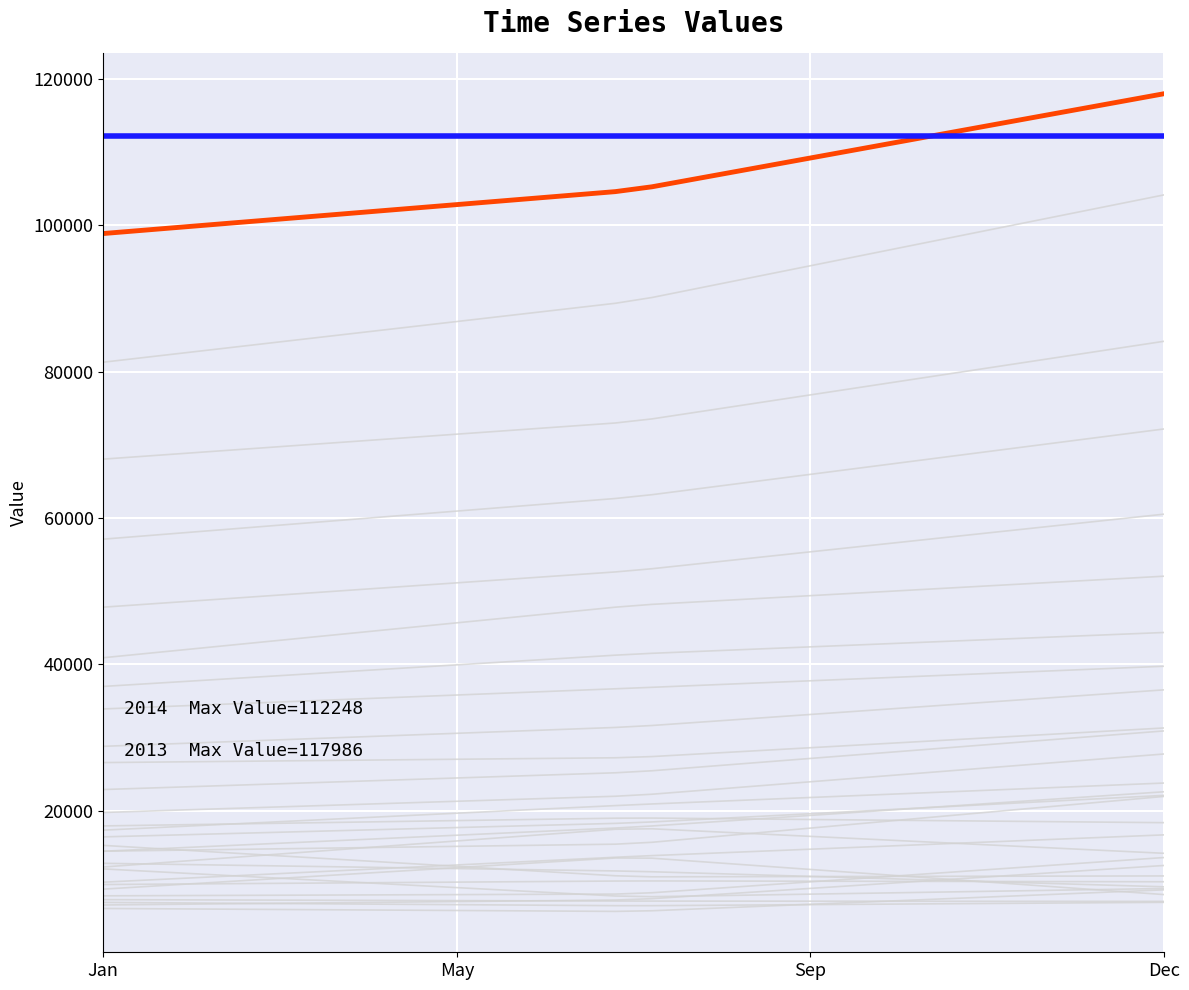

True or false: 2014 values (max=112248) has more than 0 interior local peaks.

False